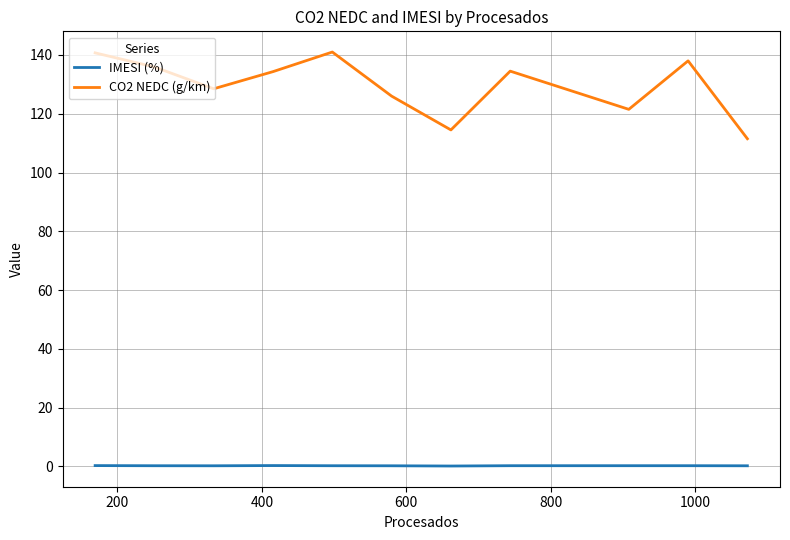

What is the greatest value displayed?

141.0